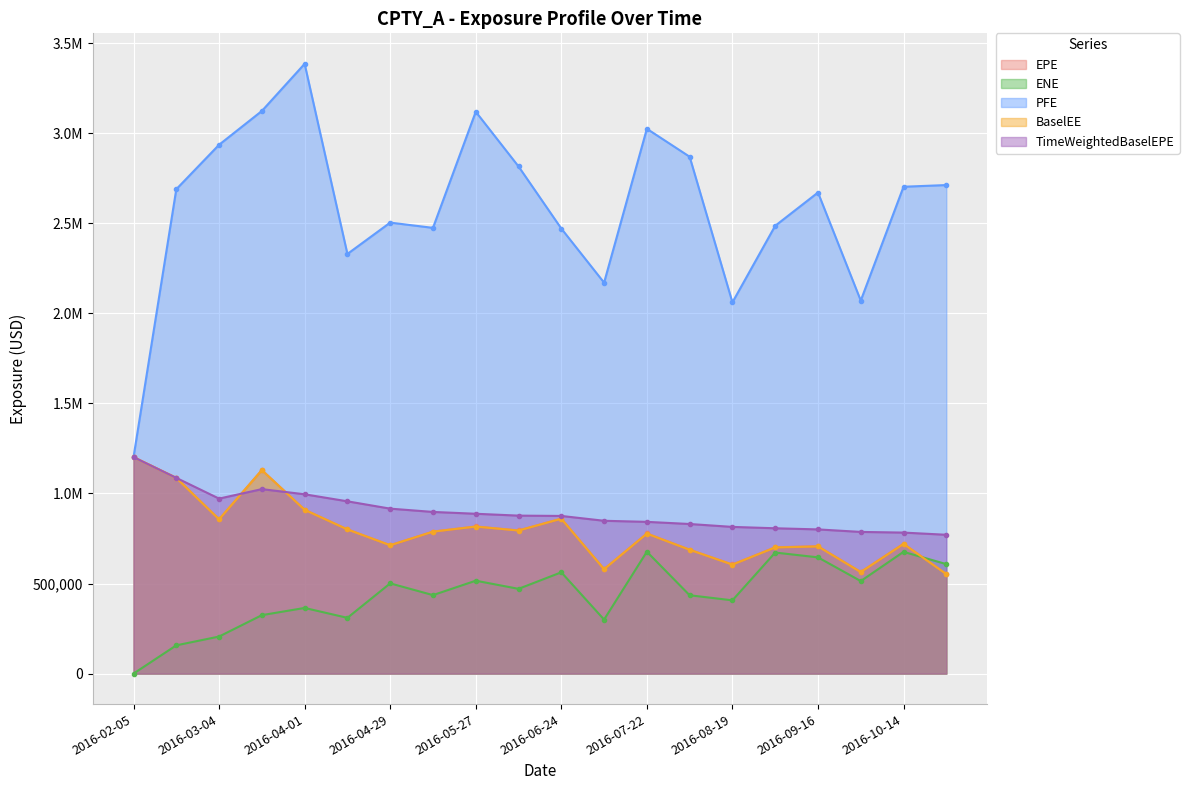

True or false: EPE and PFE cross at least once.

False